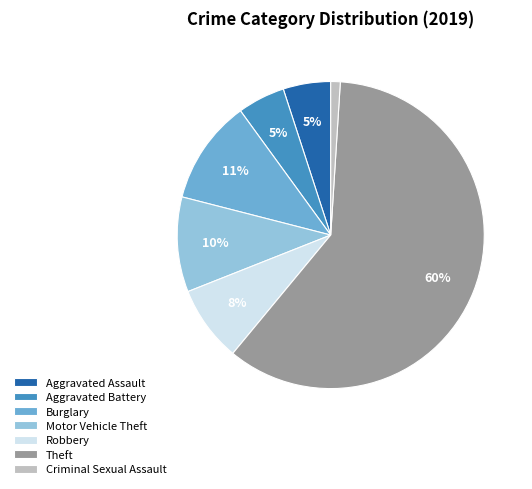

To the nearest percent, what portion does Burglary represent?

11%